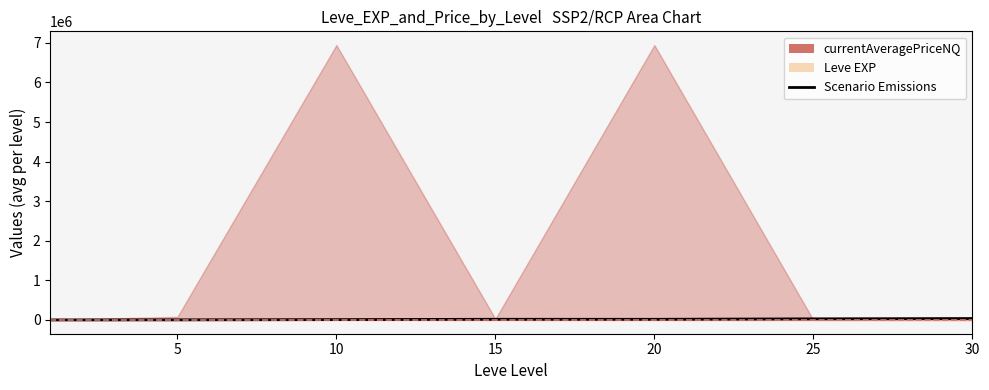

Which has a higher value, 5 or 25?

25